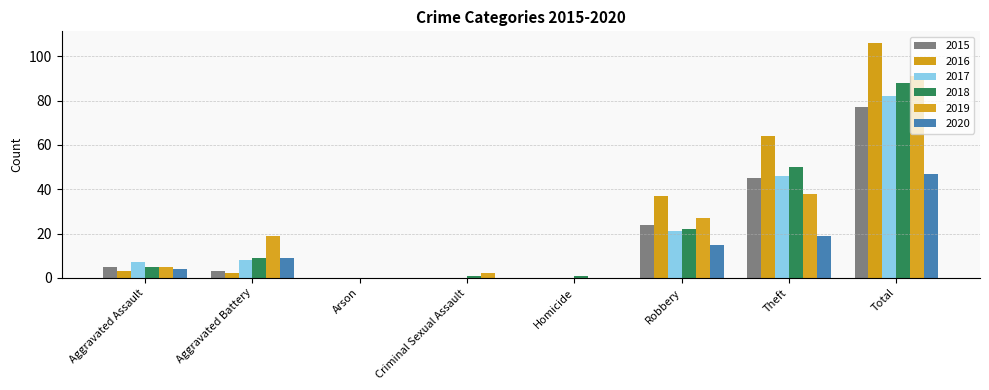

Which series has the largest total across all categories?

2016